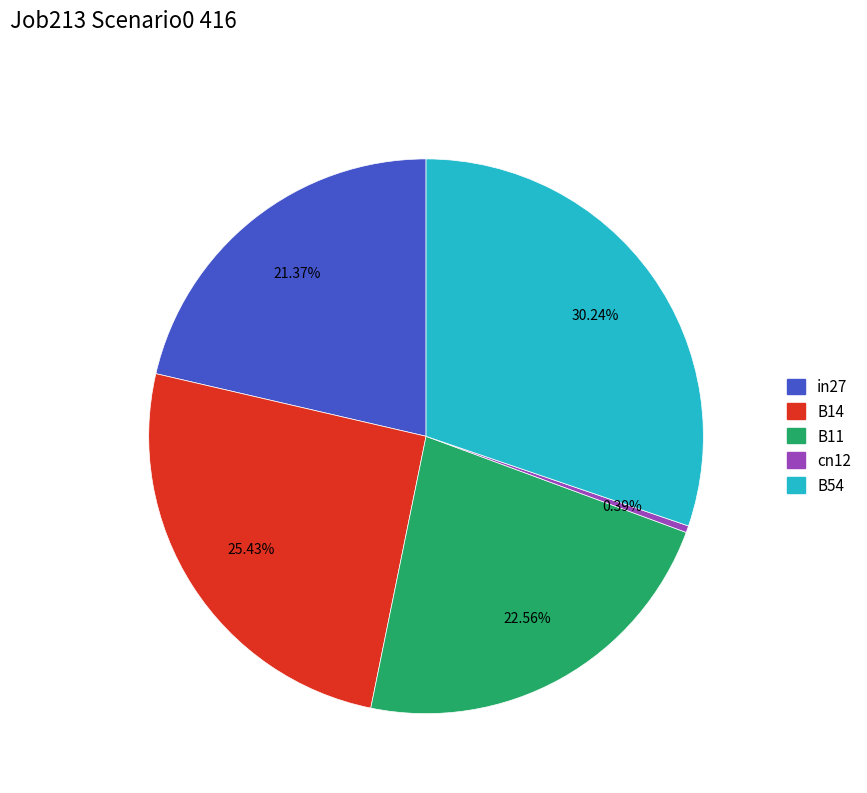

To the nearest percent, what is the difference between the in27 and B11 slice percentages?

1%